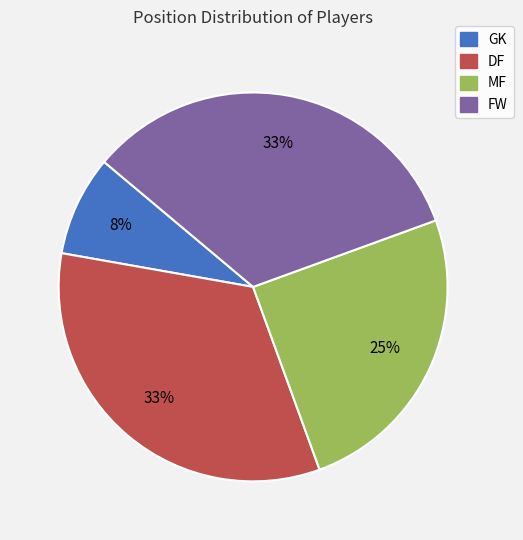

Which has a higher value, MF or GK?

MF